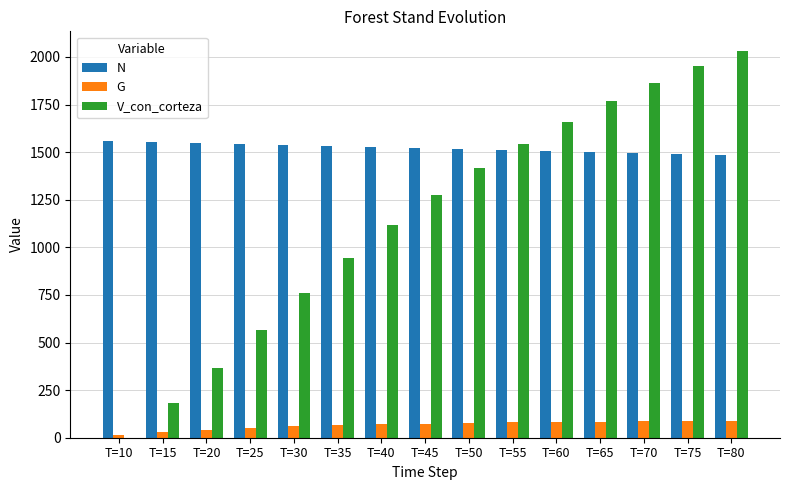

Which series changed the most between T=15 and T=20?

V_con_corteza